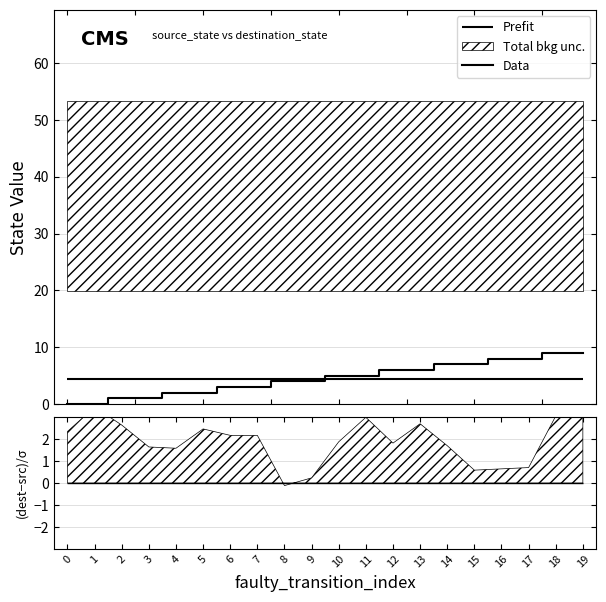

At which label is the value closest to 4?

8